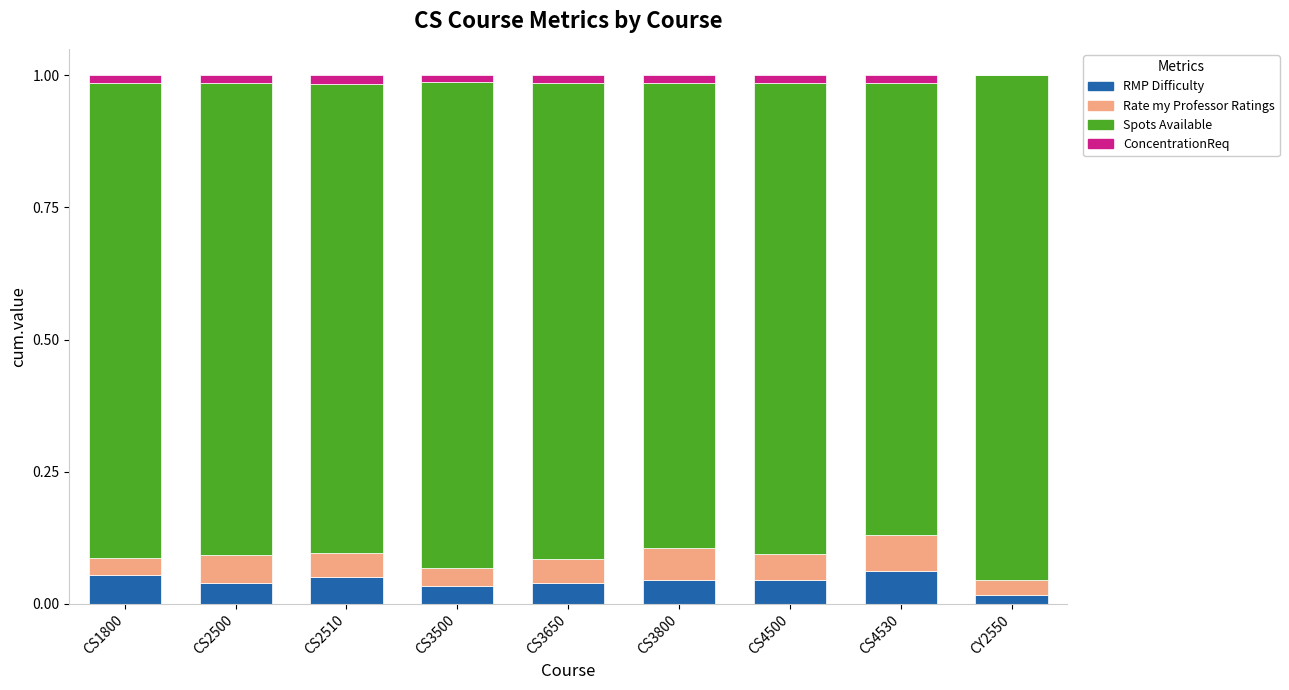

The value of RMP Difficulty at CS4500 is 0.0. True or false?

True